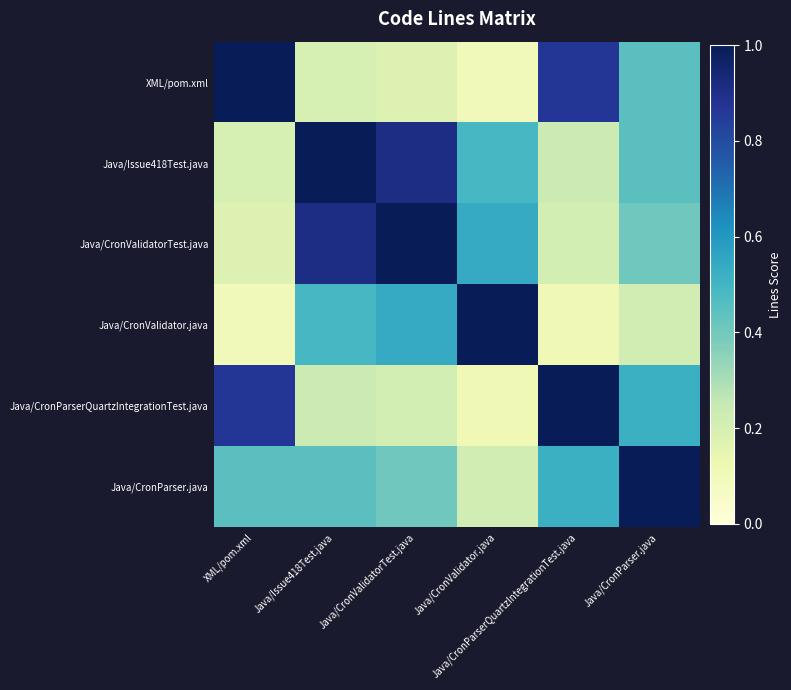

At how many categories does at least one series exceed 0?

6